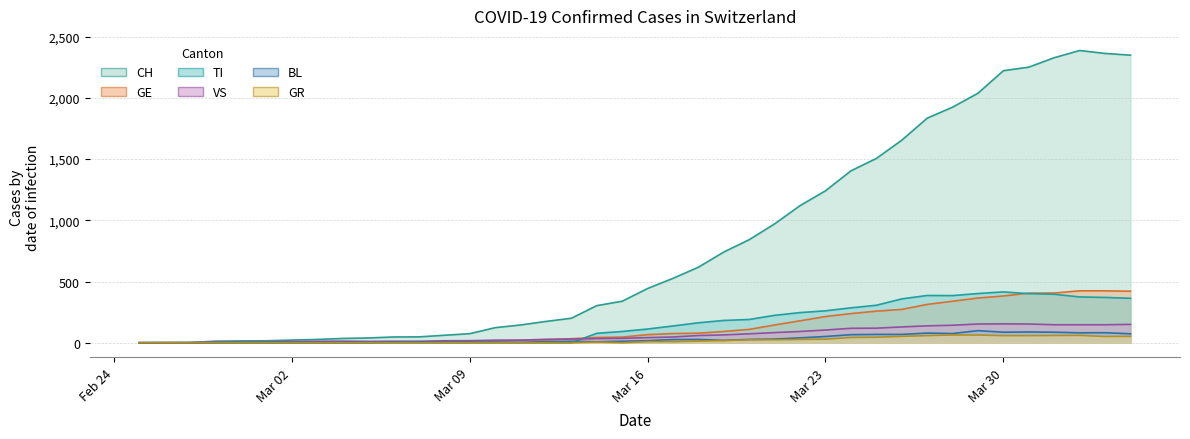

What is the greatest value displayed?

2387